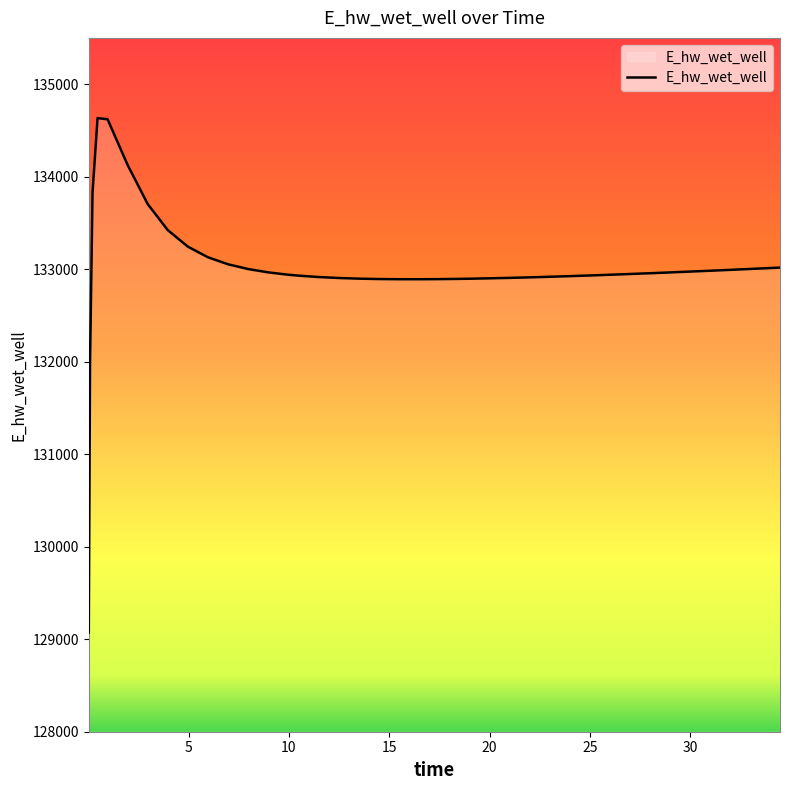

Does the chart display data point markers on the line(s)?

No